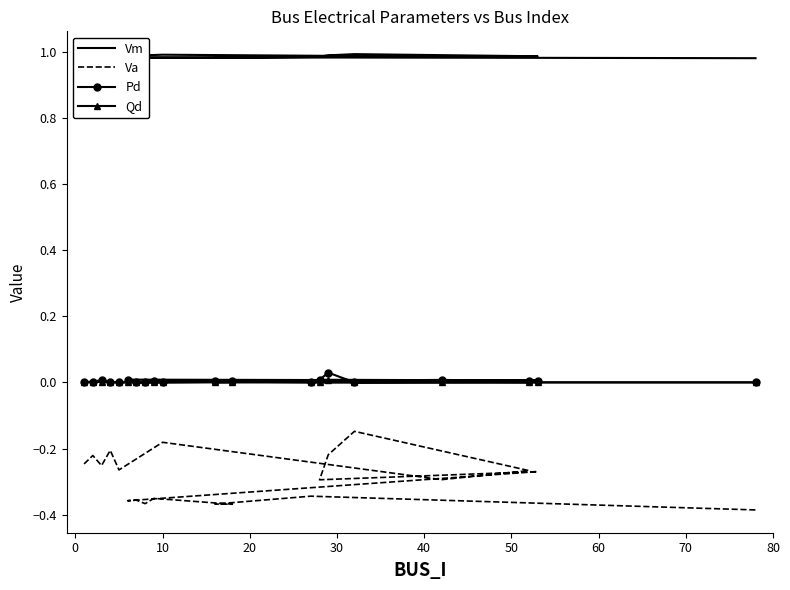

Where is the first local maximum for Qd?

10